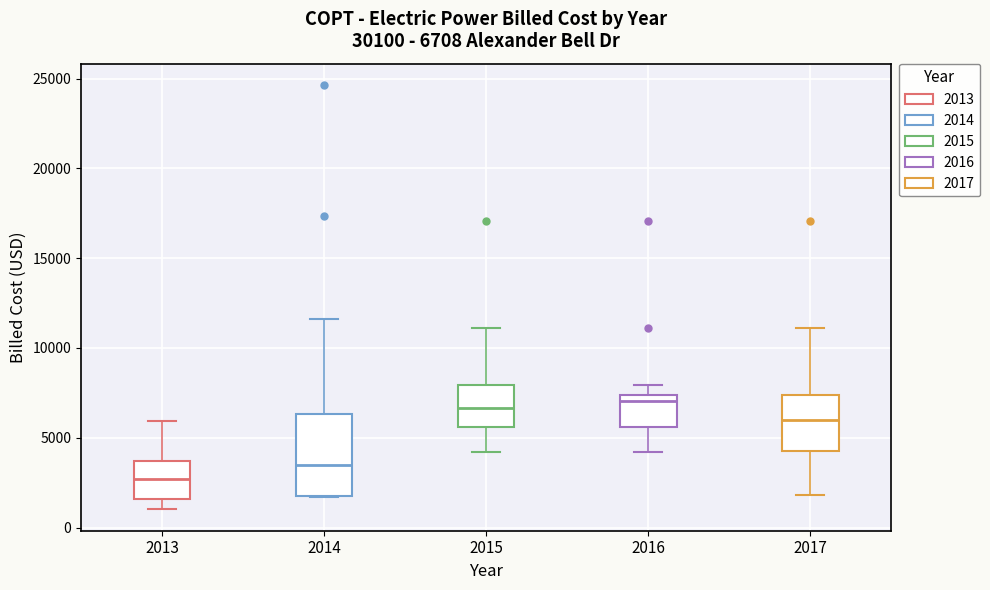

Comparing the boxes themselves (not the whiskers), which one is the tallest?

2014